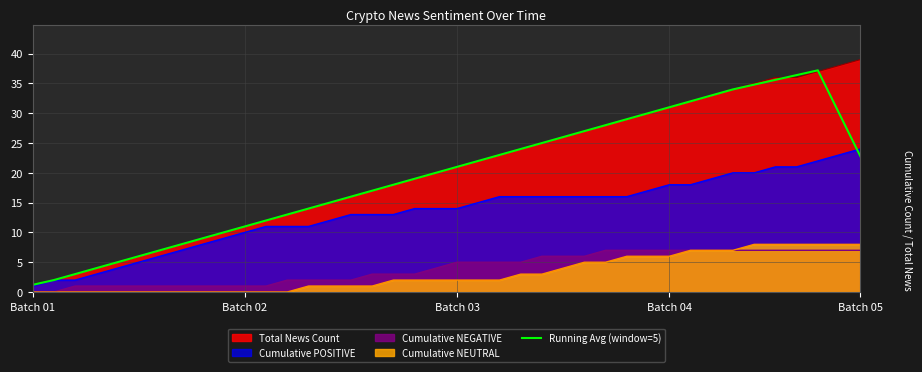

The value of Cumulative NEGATIVE at Batch 03 is 7.4. True or false?

False